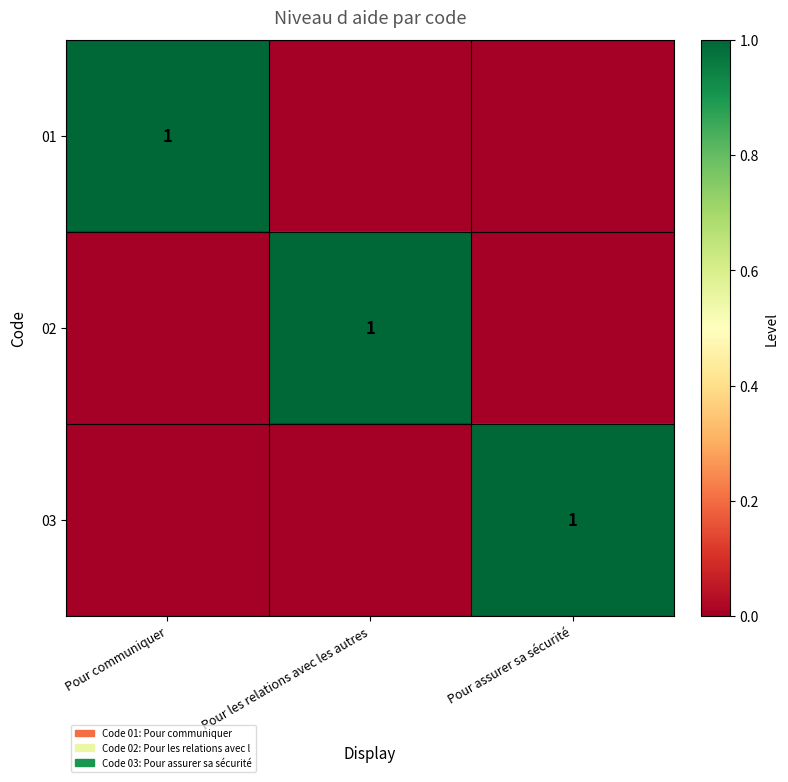

How many distinct data groups are displayed?

3